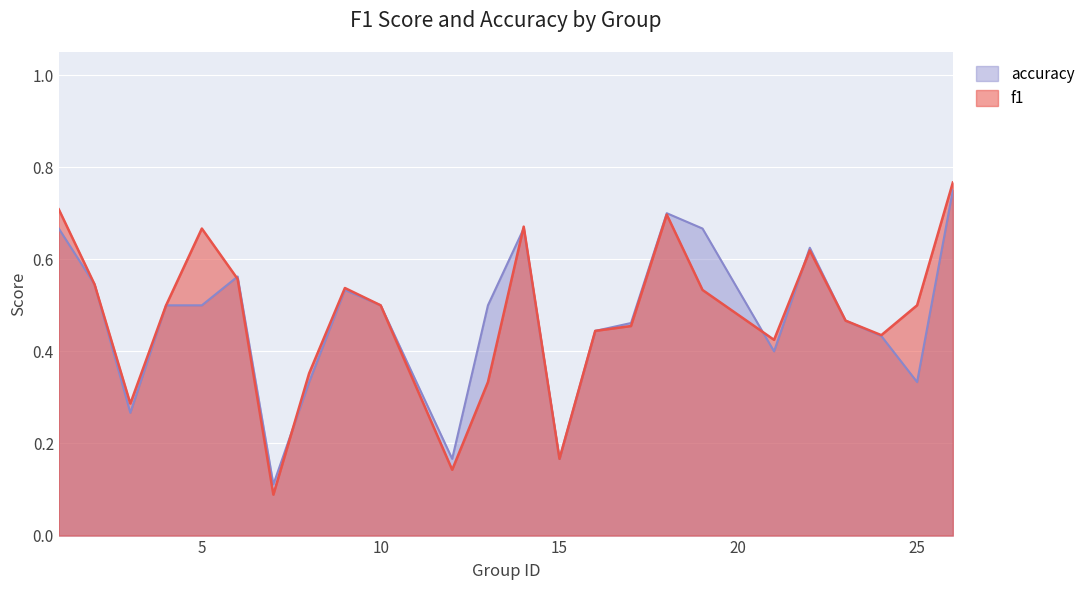

What is the value of the accuracy point at the 9th from the left?

0.5